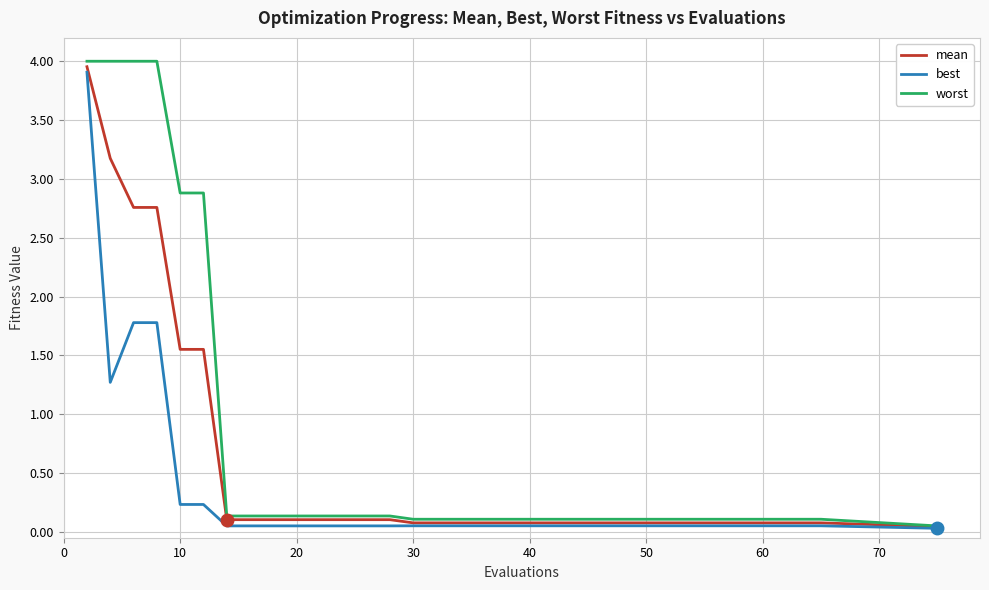

Which series has the largest total across all categories?

worst